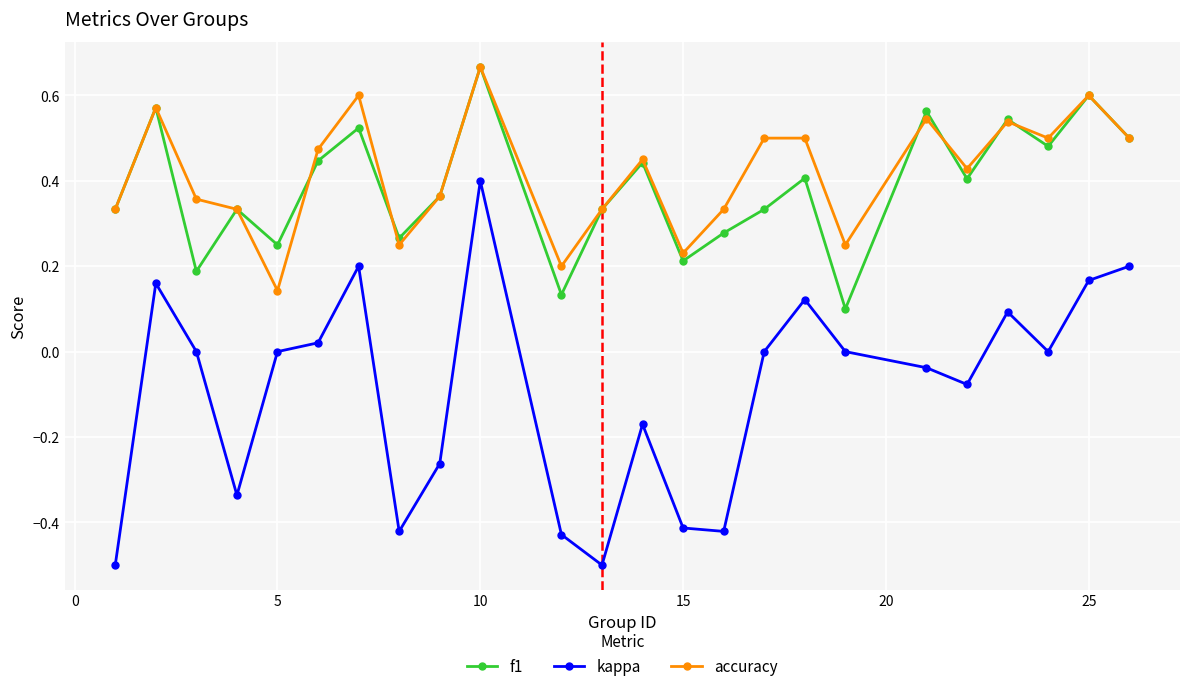

How many data points does each series have?

24